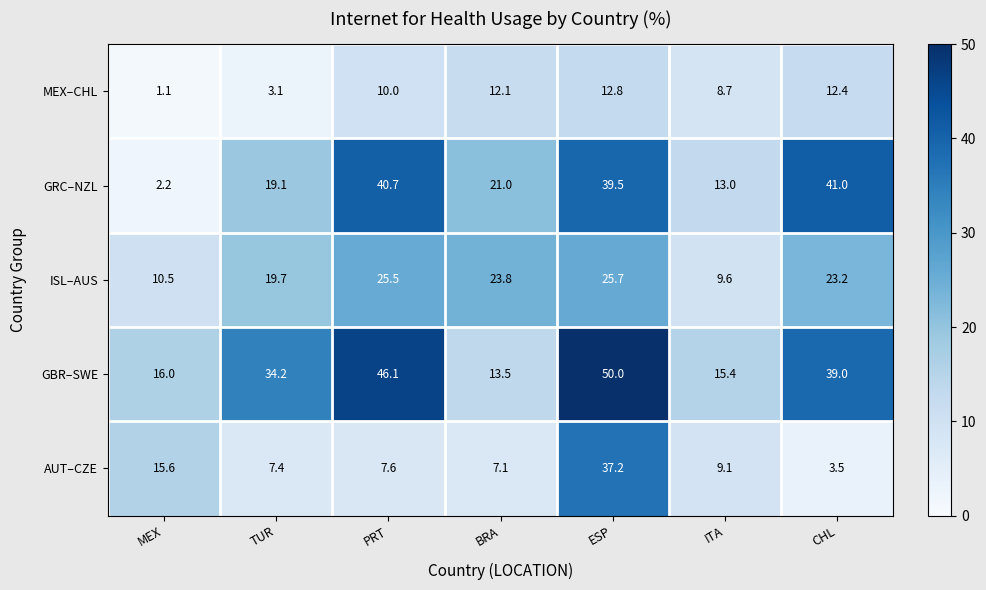

True or false: ISL–AUS has a value of 16.7 at ITA.

False